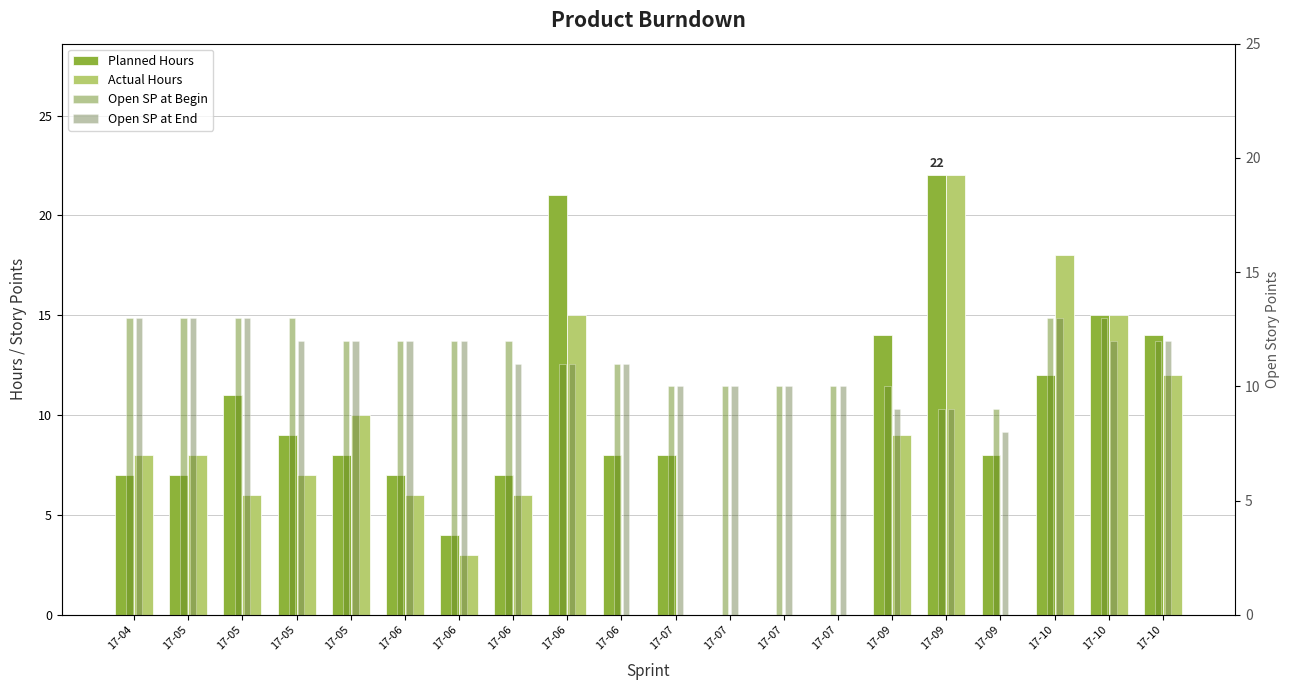

Which label corresponds to the smallest value in the chart?

17-07